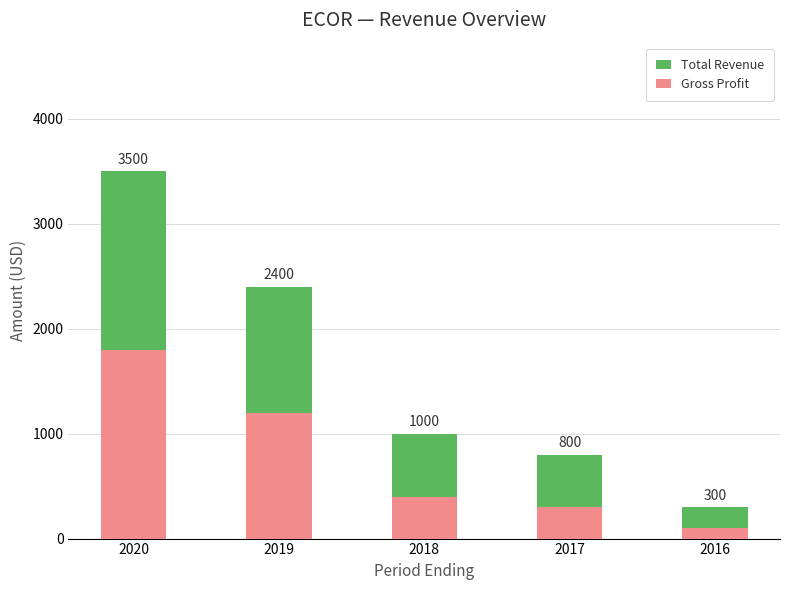

Reading left to right, list all the values displayed in this chart.

Total Revenue: 3500	2400	1000	800	300
Gross Profit: 1800	1200	400	300	100